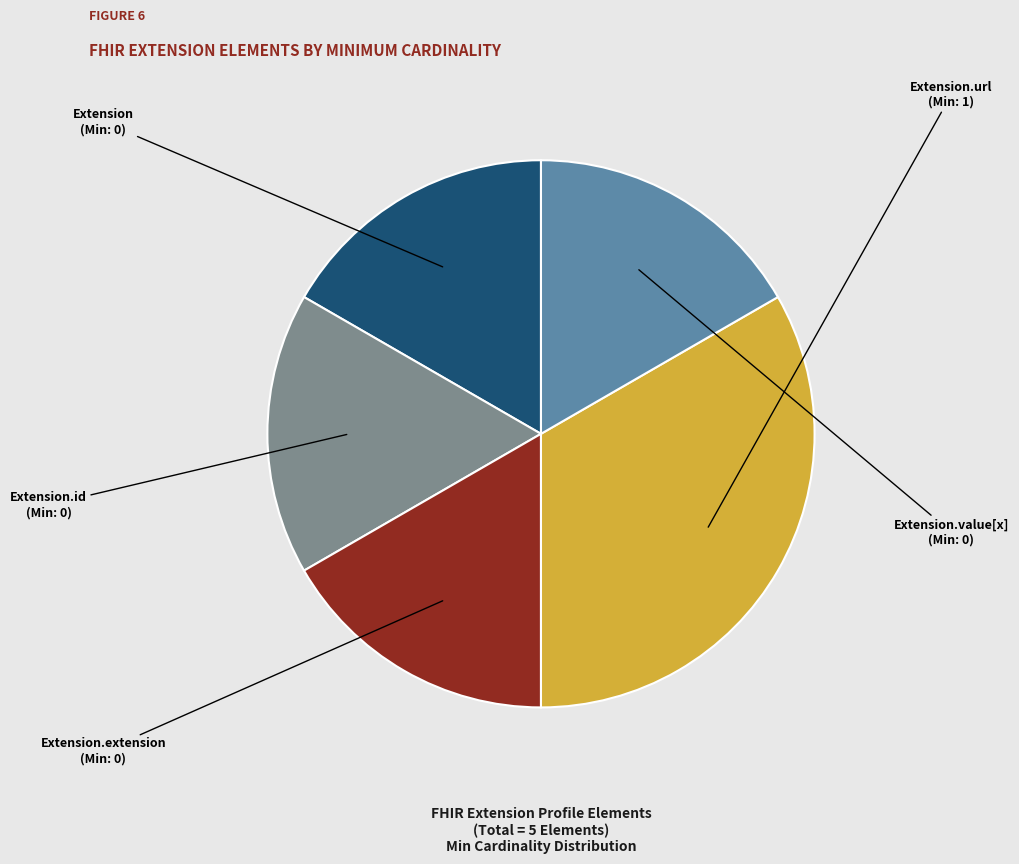

Does Extension.value[x] represent more than half of the total?

No